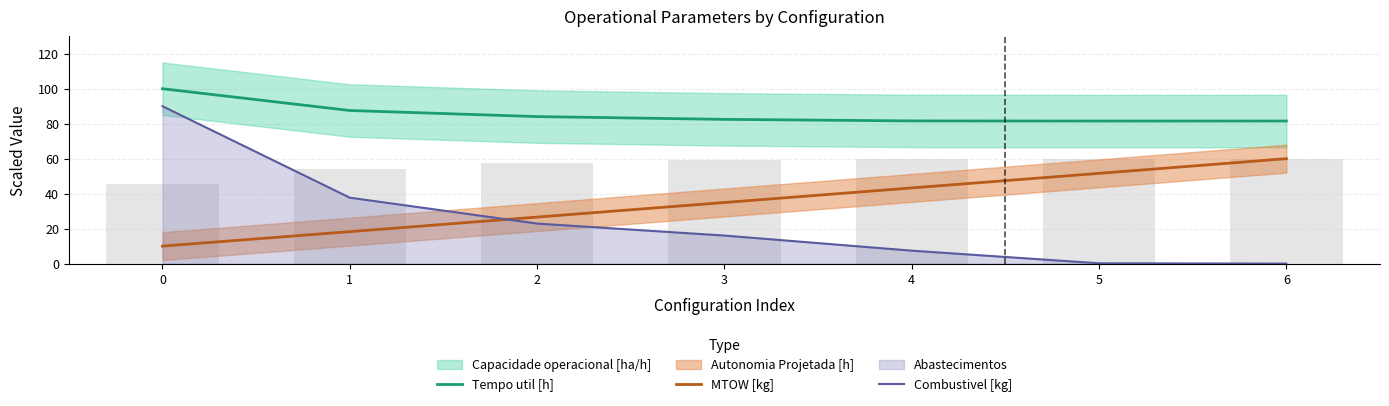

Which has a higher value, 2 or 4?

2